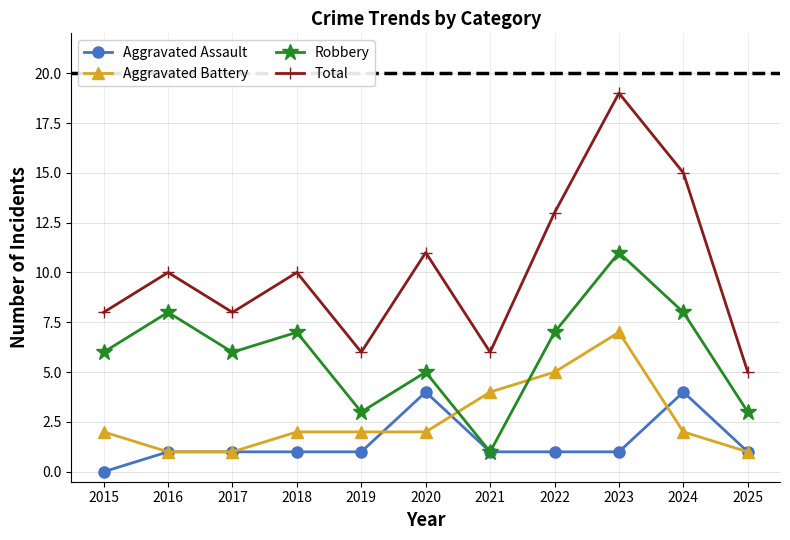

Which series has the largest total across all categories?

Total